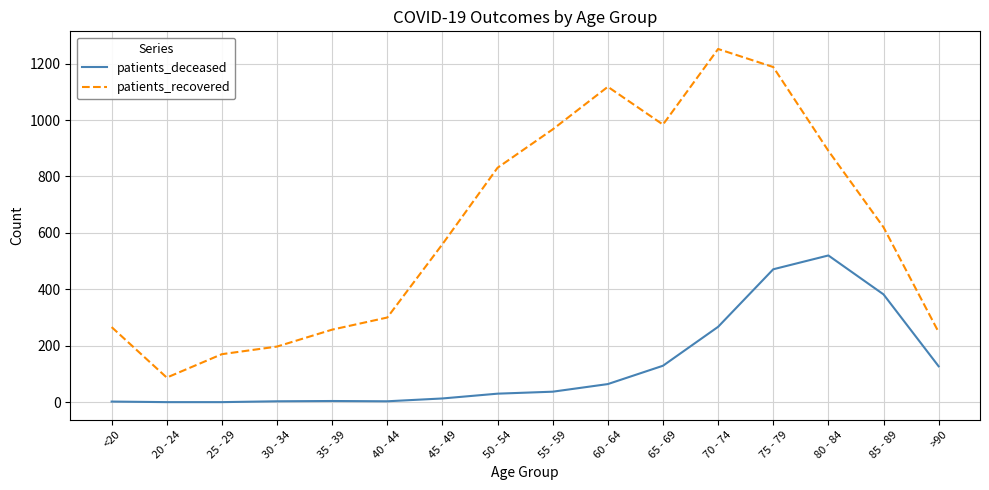

List the series in order of their overall mean, lowest first.

patients_deceased, patients_recovered